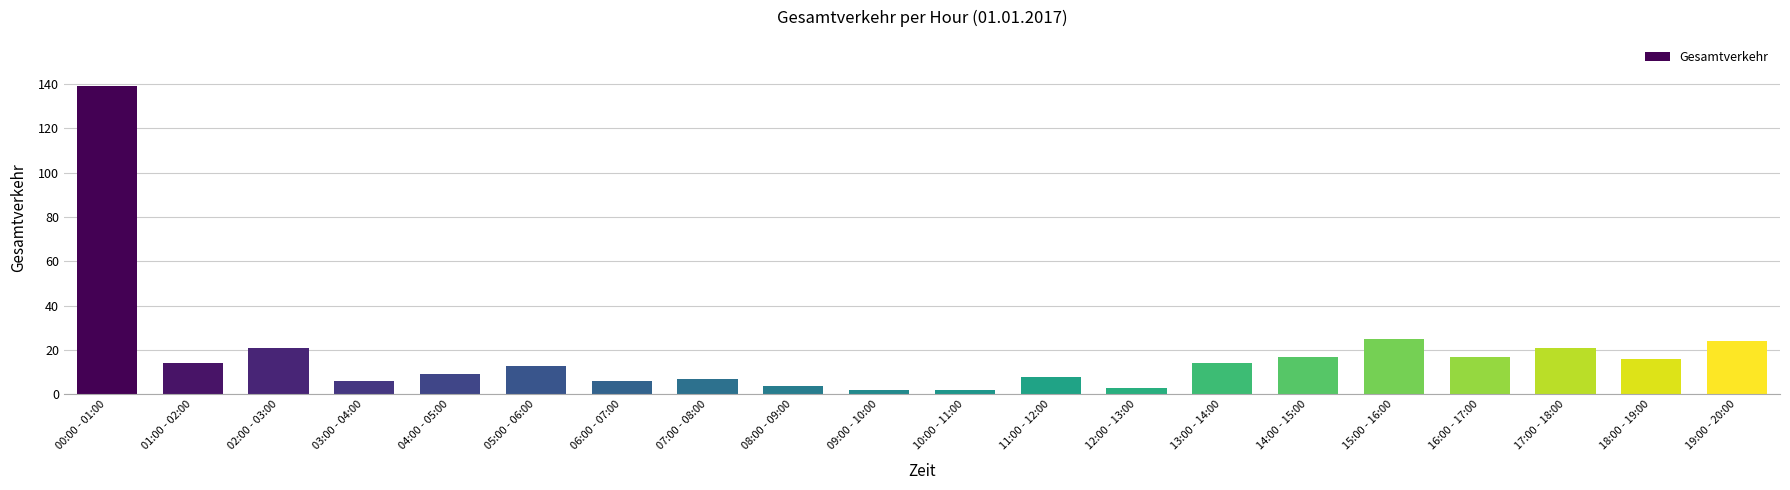

Reading left to right, list all the values displayed in this chart.

00:00 - 01:00=139	01:00 - 02:00=14	02:00 - 03:00=21	03:00 - 04:00=6	04:00 - 05:00=9	05:00 - 06:00=13	06:00 - 07:00=6	07:00 - 08:00=7	08:00 - 09:00=4	09:00 - 10:00=2	10:00 - 11:00=2	11:00 - 12:00=8	12:00 - 13:00=3	13:00 - 14:00=14	14:00 - 15:00=17	15:00 - 16:00=25	16:00 - 17:00=17	17:00 - 18:00=21	18:00 - 19:00=16	19:00 - 20:00=24